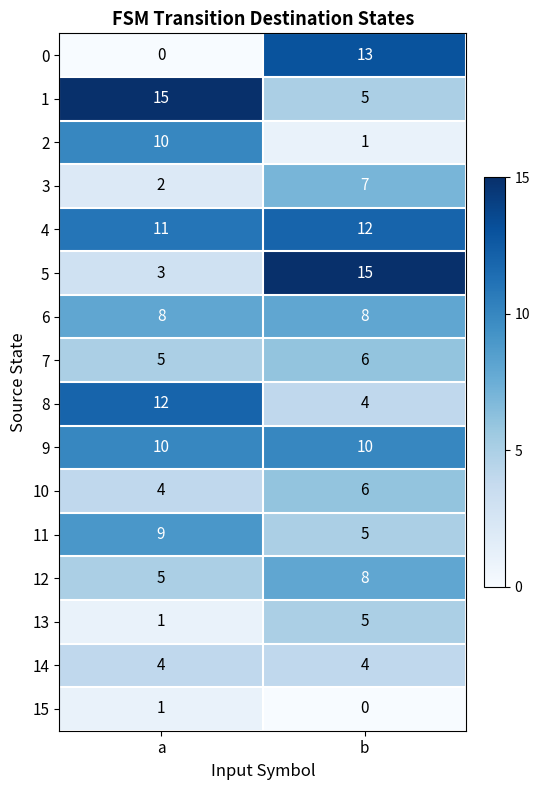

What is the difference between the 1 values at a and b?

10